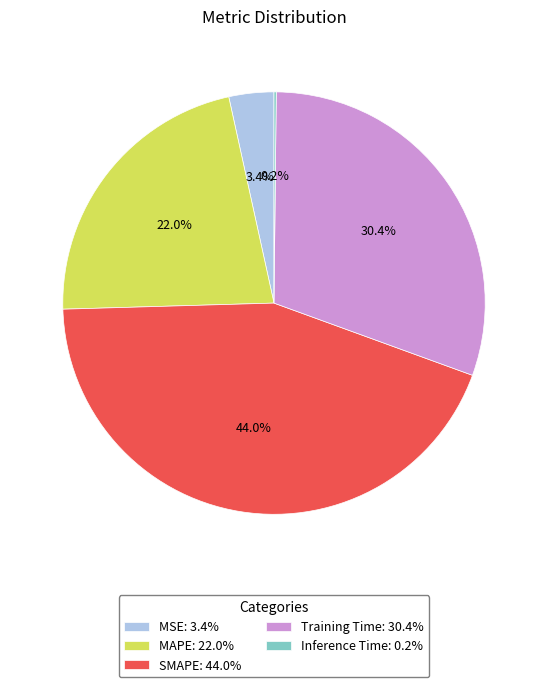

What is the largest slice in the pie chart?

SMAPE